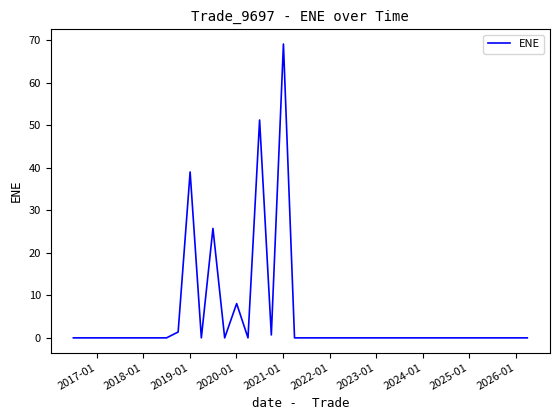

What is the difference between the maximum and minimum values?

69.0